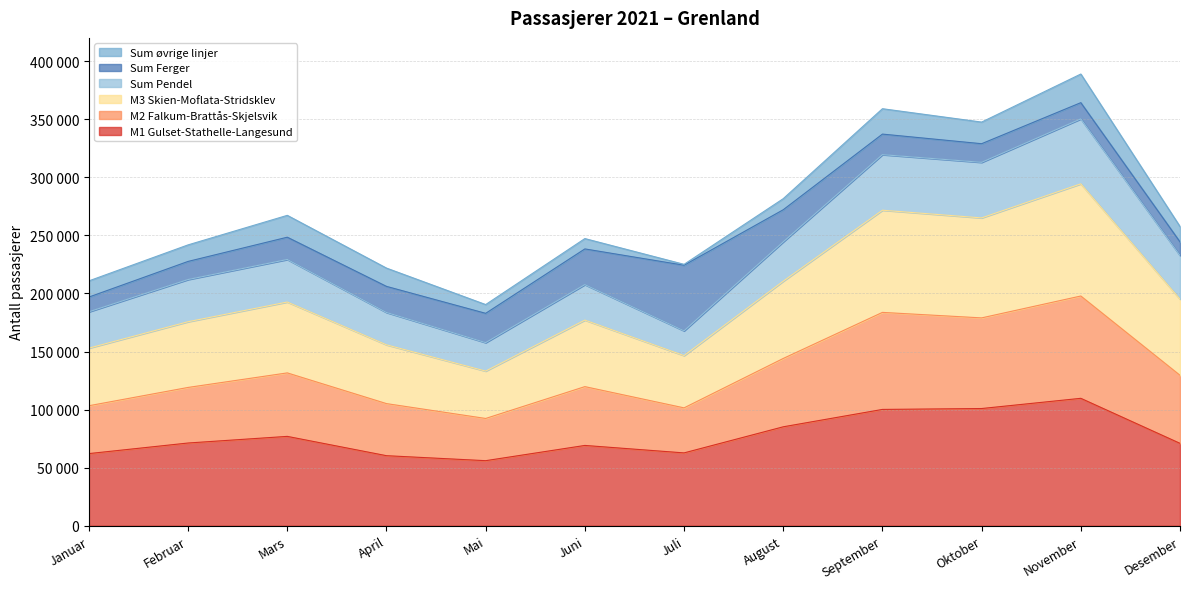

How many data points in M1 Gulset-Stathelle-Langesund are less than 71251?

6